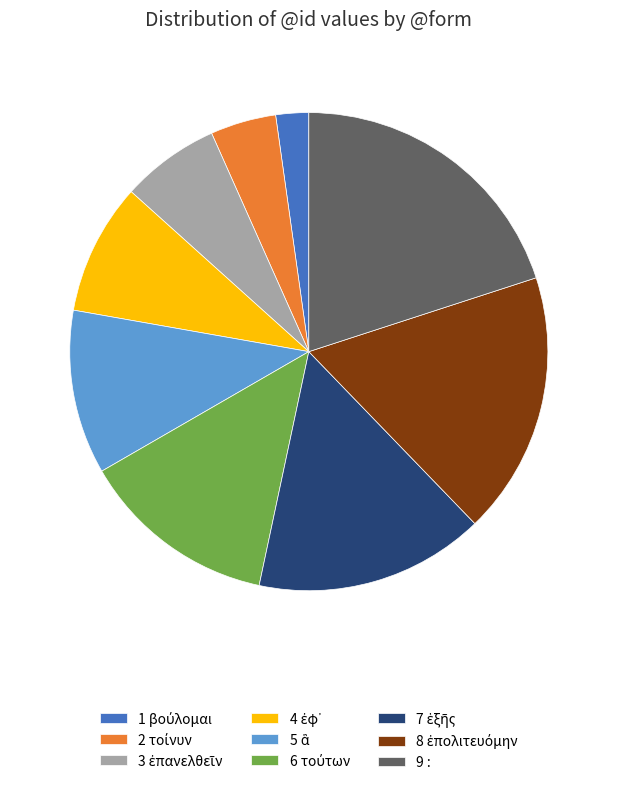

Which category has the biggest portion of the pie?

9 :